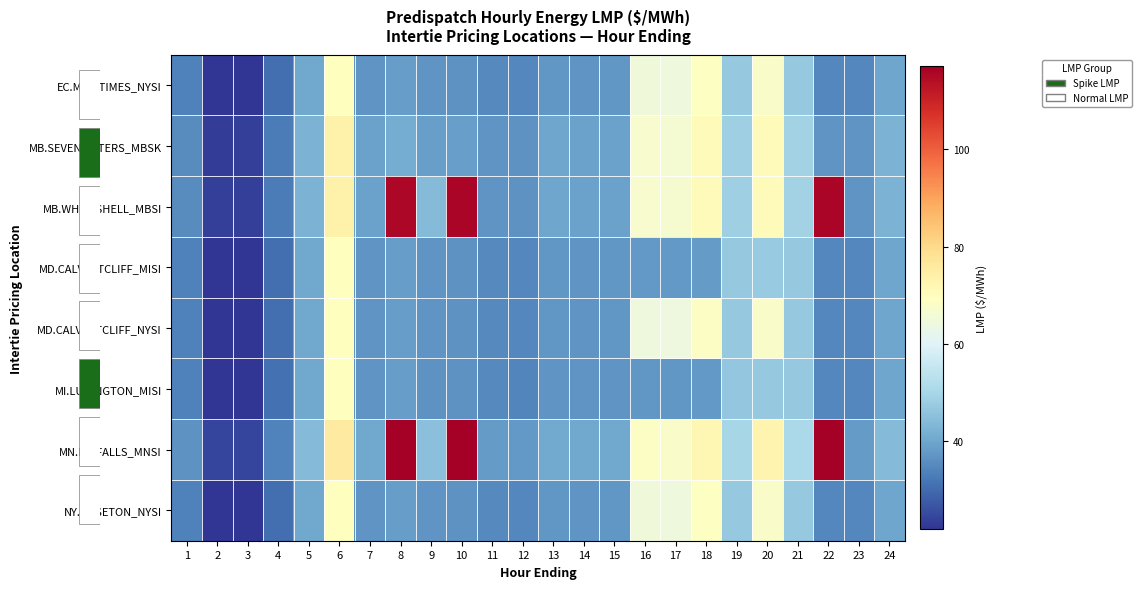

At which category does the chart reach its minimum across all series?

2